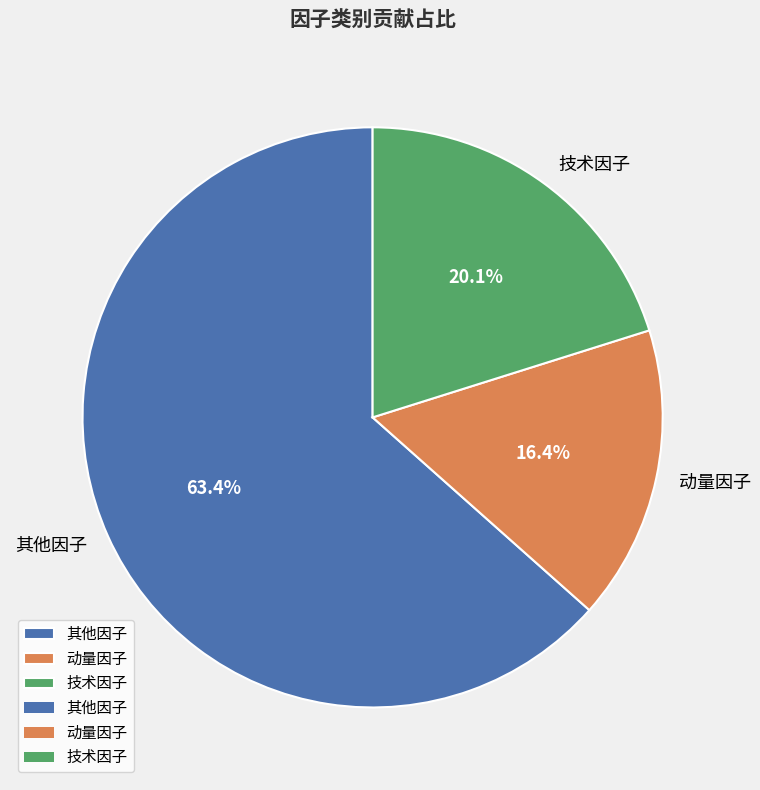

How many segments does this pie chart have?

3